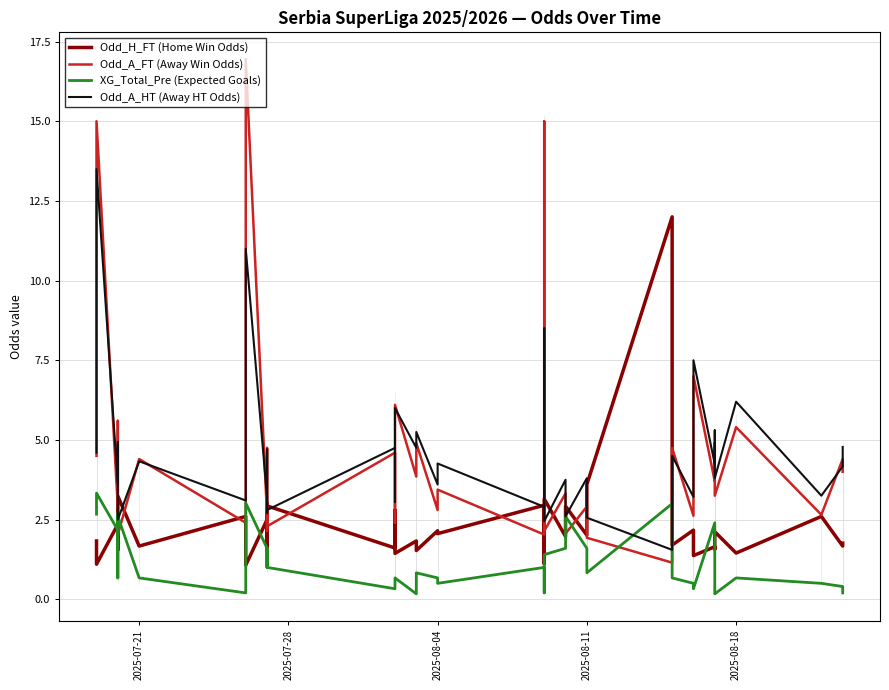

Reading left to right, extract all data points from this chart.

Odd_H_FT (Home Win Odds): 1.8	1.1	2.4	1.6	2.7	3.2	1.7	2.6	1.8	1.1	2.5	3.0	1.6	2.9	1.6	2.8	1.4	1.8	1.5	2.1	2.1	3.0	1.1	2.0	3.1	2.0	2.9	2.0	3.6	12.0	1.7	2.2	1.4	1.6	1.6	2.1	1.4	2.6	1.7	1.8
Odd_A_FT (Away Win Odds): 4.5	15.0	2.9	5.6	2.4	2.0	4.4	2.4	4.5	16.9	2.6	2.1	4.8	2.3	4.6	2.4	6.1	3.9	4.9	2.8	3.4	2.0	15.0	3.4	2.1	3.3	2.1	2.9	1.9	1.1	4.8	2.6	7.0	3.7	4.9	3.2	5.4	2.6	4.4	4.0
XG_Total_Pre (Expected Goals): 2.7	3.3	2.2	2.7	0.7	2.6	0.7	0.2	0.4	3.0	1.6	1.0	1.6	1.0	0.3	0.5	0.7	0.2	0.8	0.7	0.5	1.0	0.2	0.4	1.4	1.6	2.6	1.6	0.8	3.0	0.7	0.5	0.3	2.4	0.5	0.2	0.7	0.5	0.4	0.2
Odd_A_HT (Away HT Odds): 4.6	13.5	3.6	4.9	3.6	2.5	4.3	3.1	3.9	11.0	3.2	2.7	4.7	2.8	4.8	3.0	6.0	4.8	5.2	3.6	4.3	2.9	8.5	3.6	2.5	3.8	2.6	3.8	2.6	1.6	4.5	3.2	7.5	4.2	5.3	3.8	6.2	3.2	4.2	4.8